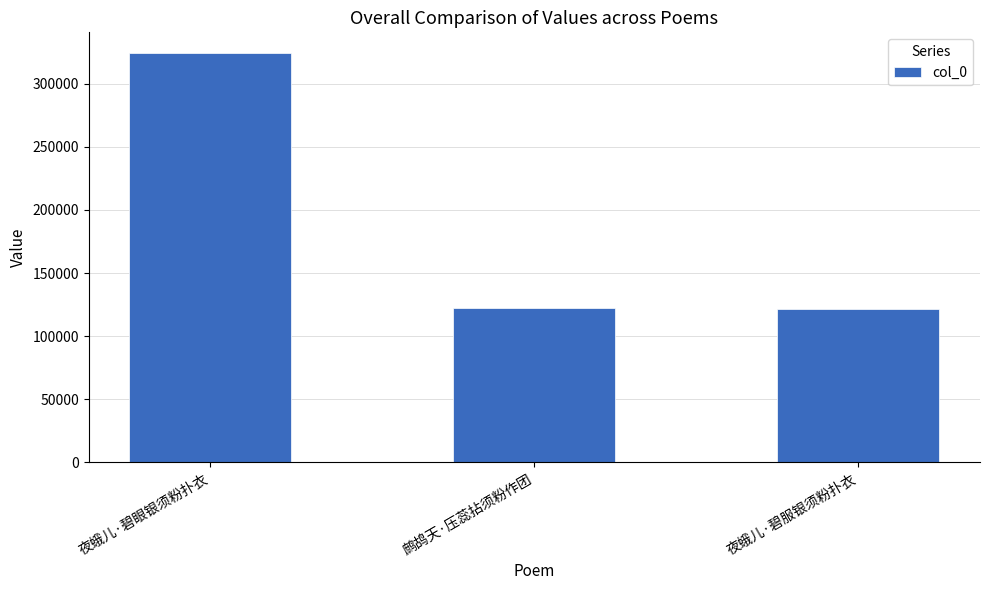

Where is the data nearest to the value 222869?

鹧鸪天·压蕊拈须粉作团